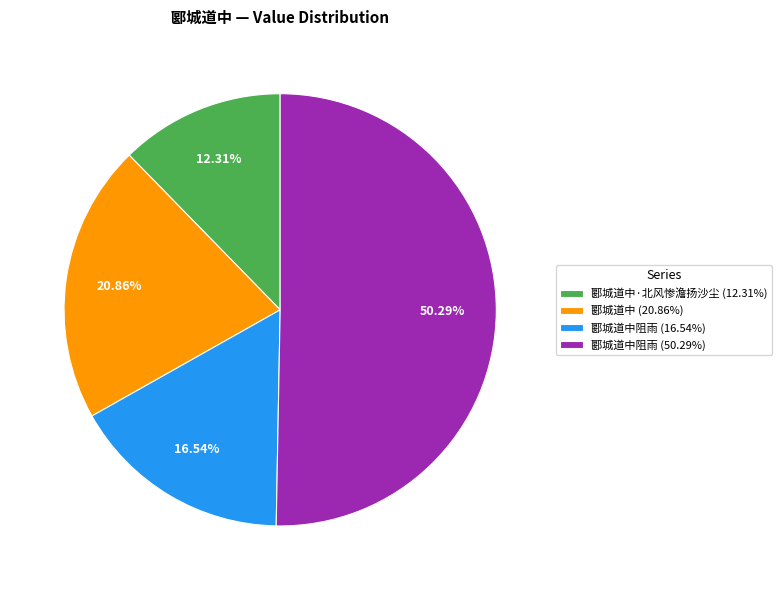

How many slices are in this pie chart?

4